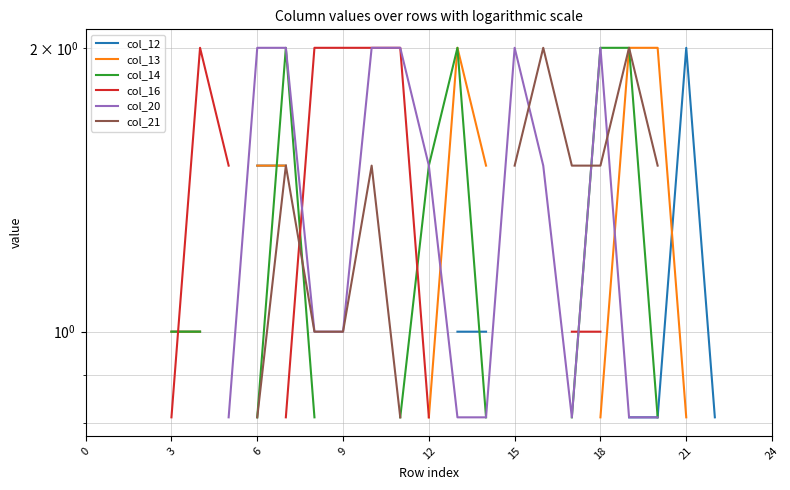

List the series in order of their peak value, lowest first.

col_12, col_13, col_14, col_16, col_20, col_21